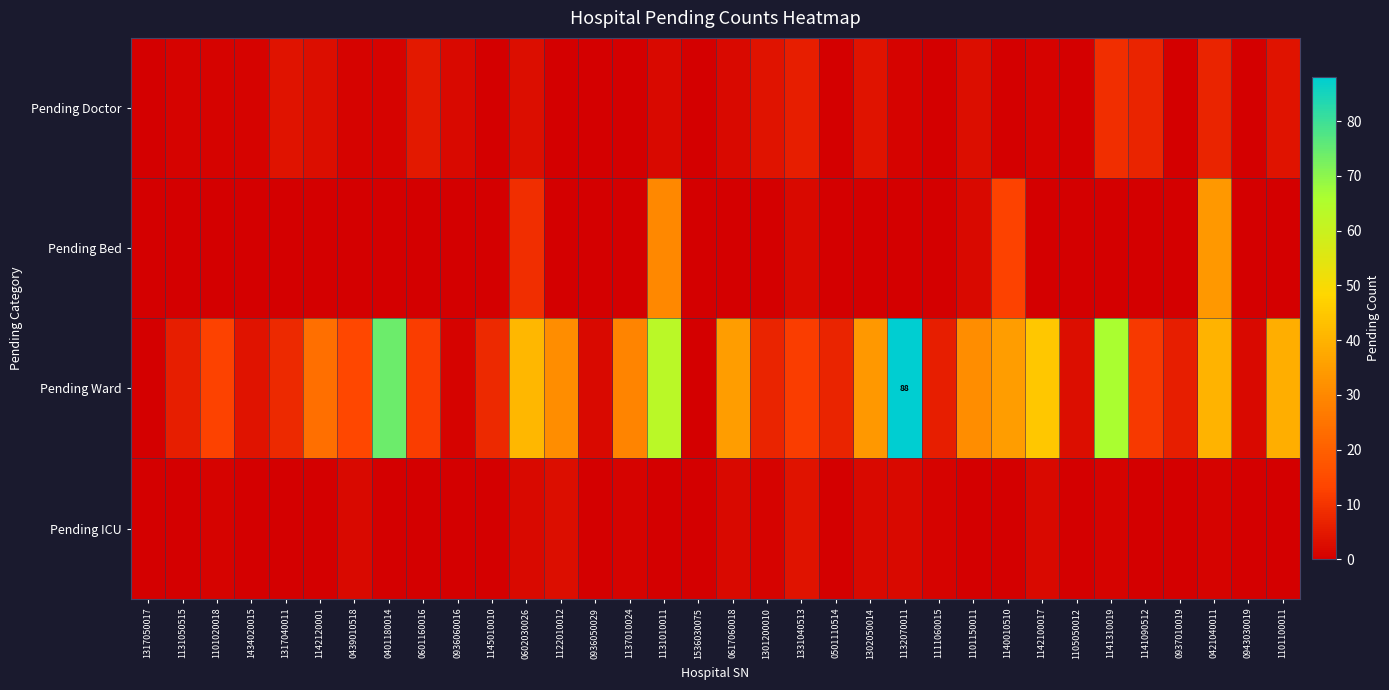

At how many categories does at least one series exceed 86?

1